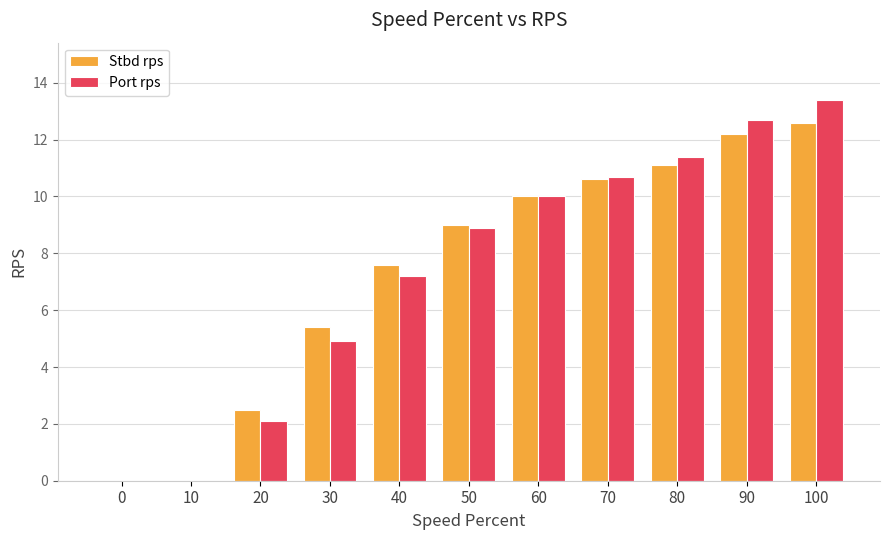

Reading left to right, what are all the values shown in this chart?

Stbd rps: 0=0.0	10=0.0	20=2.5	30=5.4	40=7.6	50=9.0	60=10.0	70=10.6	80=11.1	90=12.2	100=12.6
Port rps: 0=0.0	10=0.0	20=2.1	30=4.9	40=7.2	50=8.9	60=10.0	70=10.7	80=11.4	90=12.7	100=13.4